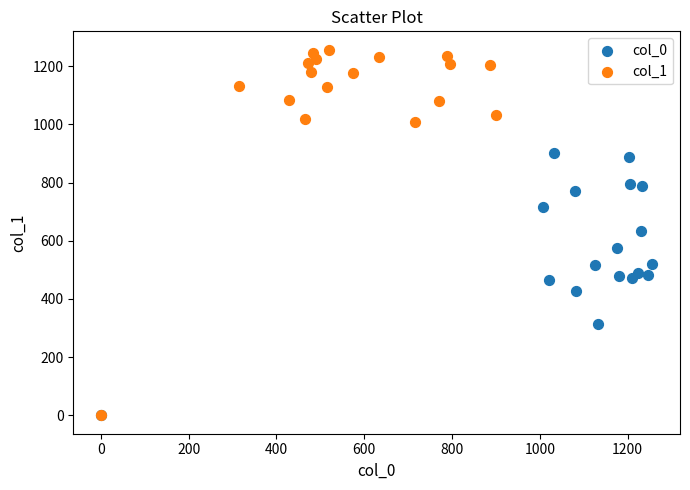

Which series has the largest Y range (max minus min)?

col_1